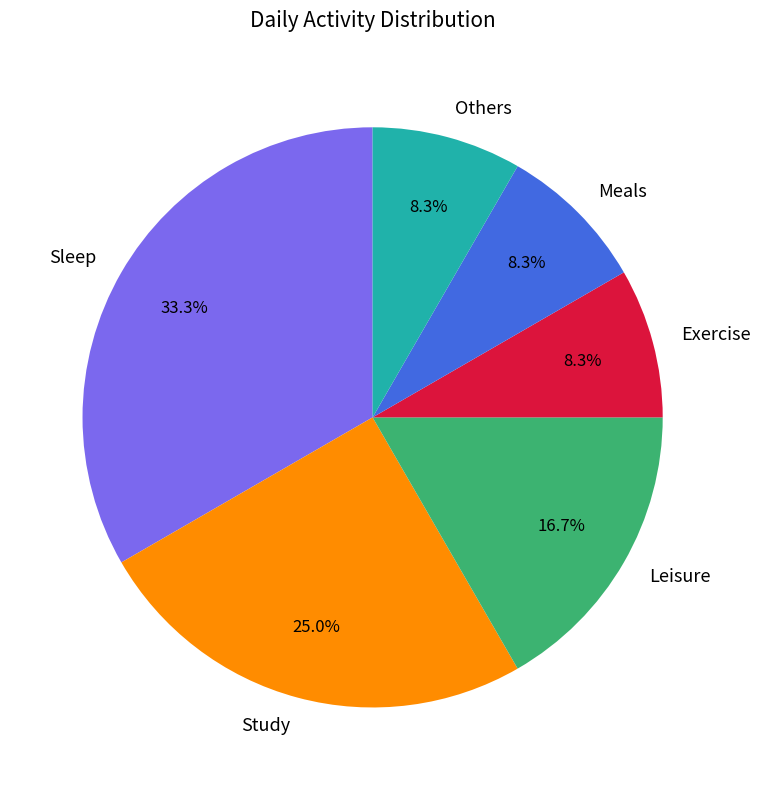

The Study slice represents 25% of the pie. True or false?

True